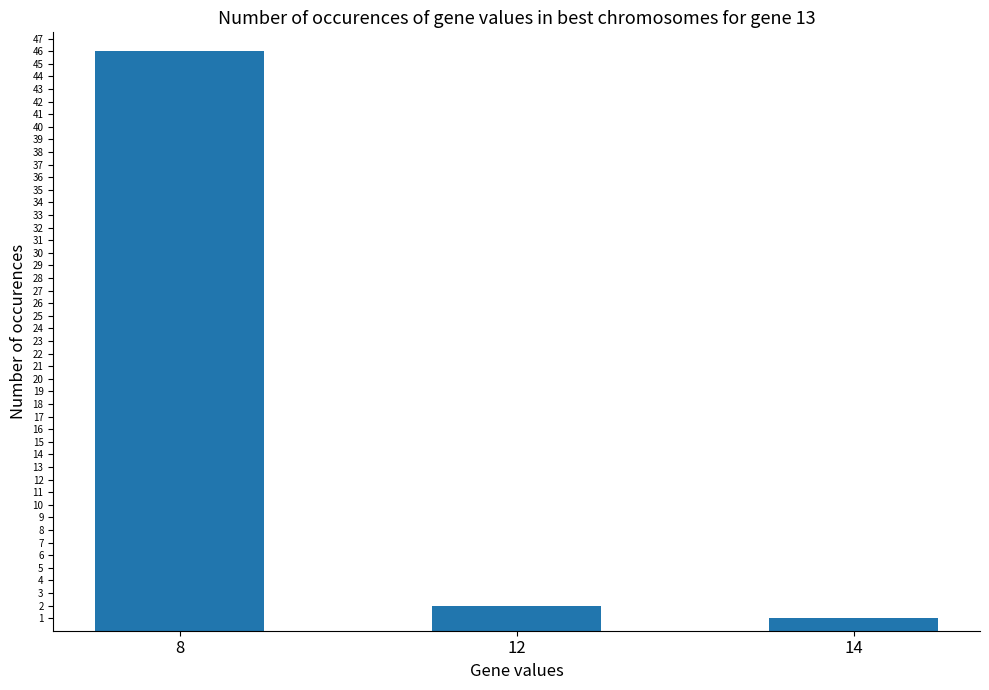

How many bars are there in total?

3